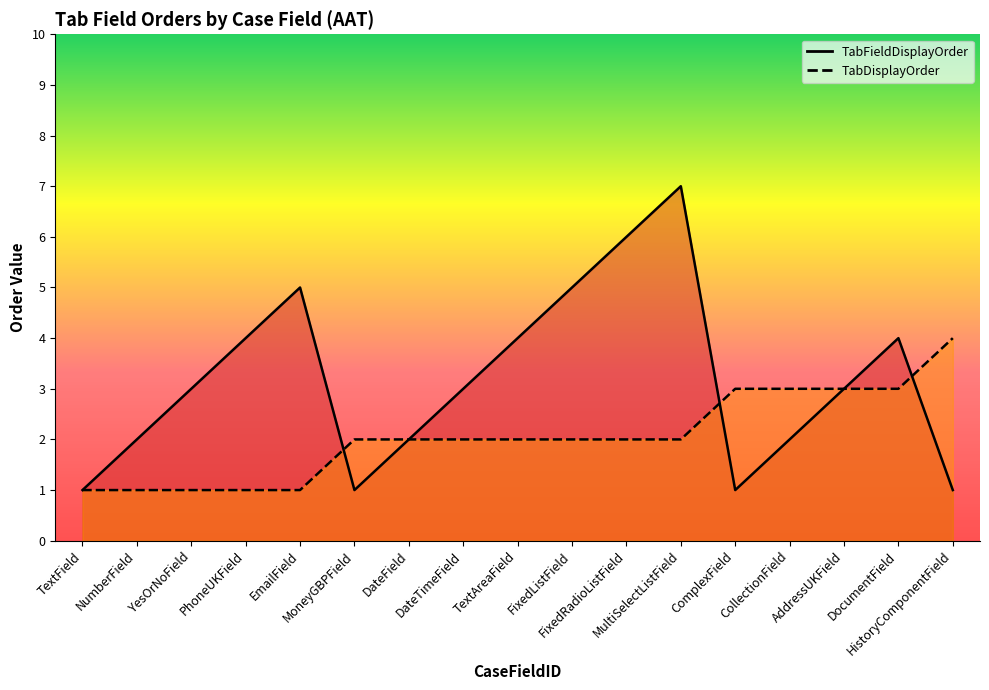

Rank the series by their maximum value, from lowest to highest.

TabDisplayOrder, TabFieldDisplayOrder